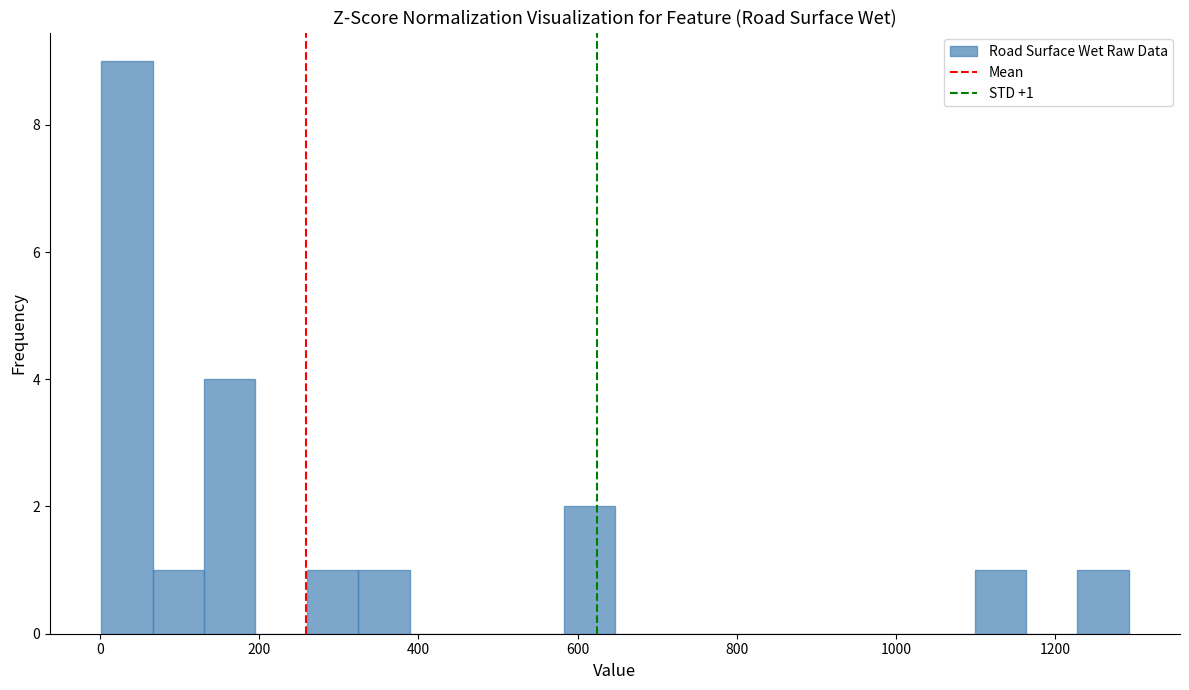

Around what value on the x-axis is the tallest bar? Give the approximate position of its centre, as read against the axis.

40